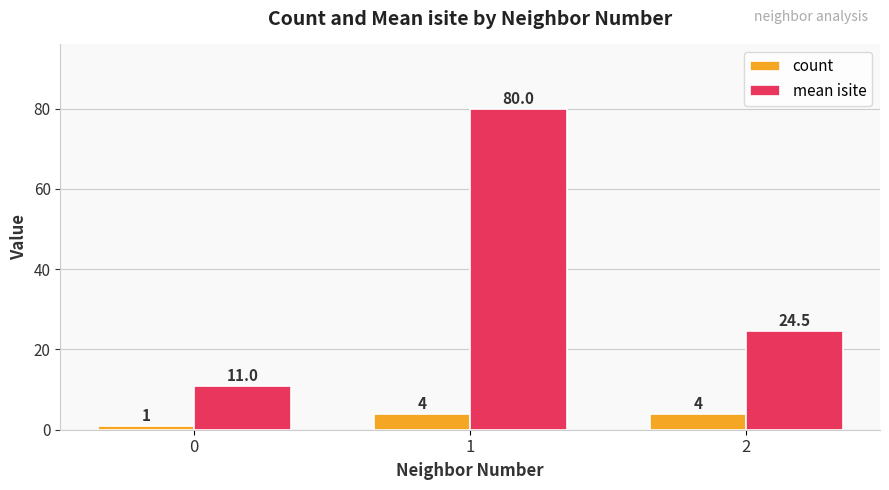

What is the difference between the maximum and minimum values in the count series?

3.0